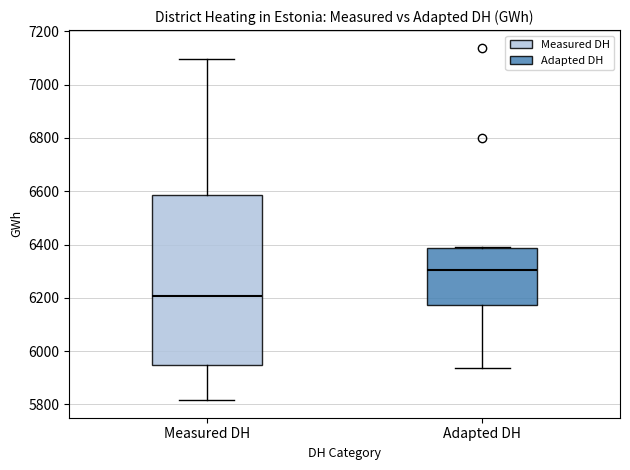

Reading left to right, read every box against the y-axis: the position of its median line, the range the box covers, and the ends of its whiskers. The values are not printed on the chart, so give them approximately, as read against the axis.

Measured DH: median 6200, box 5940 to 6580, whiskers 5820 to 7100
Adapted DH: median 6300, box 6180 to 6380, whiskers 5940 to 6400